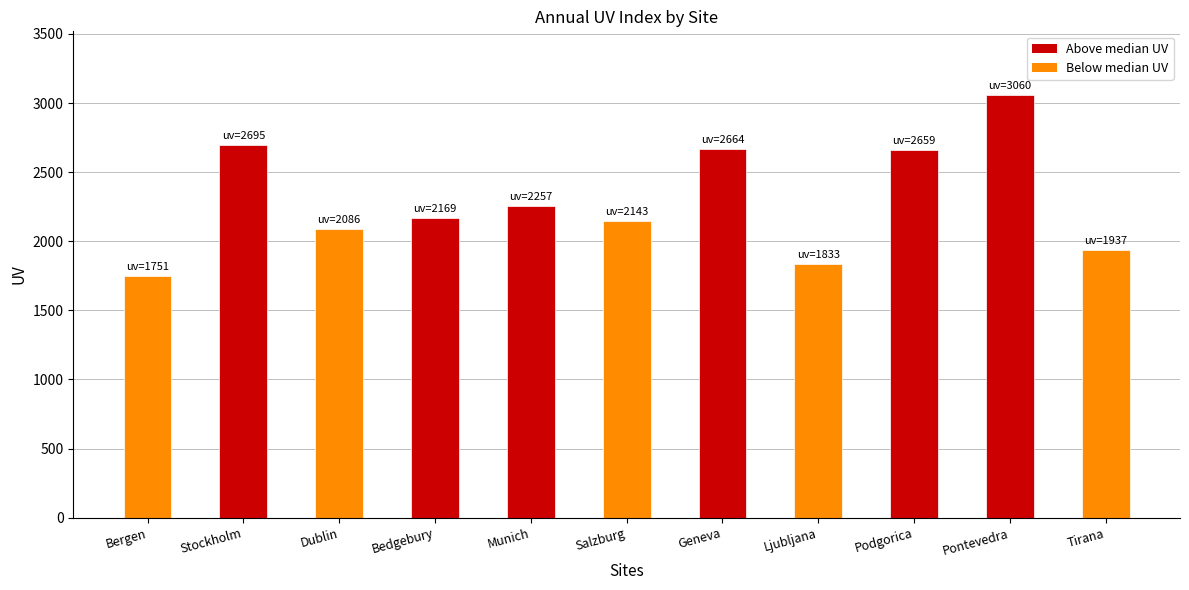

Which label corresponds to the largest value in the chart?

Pontevedra